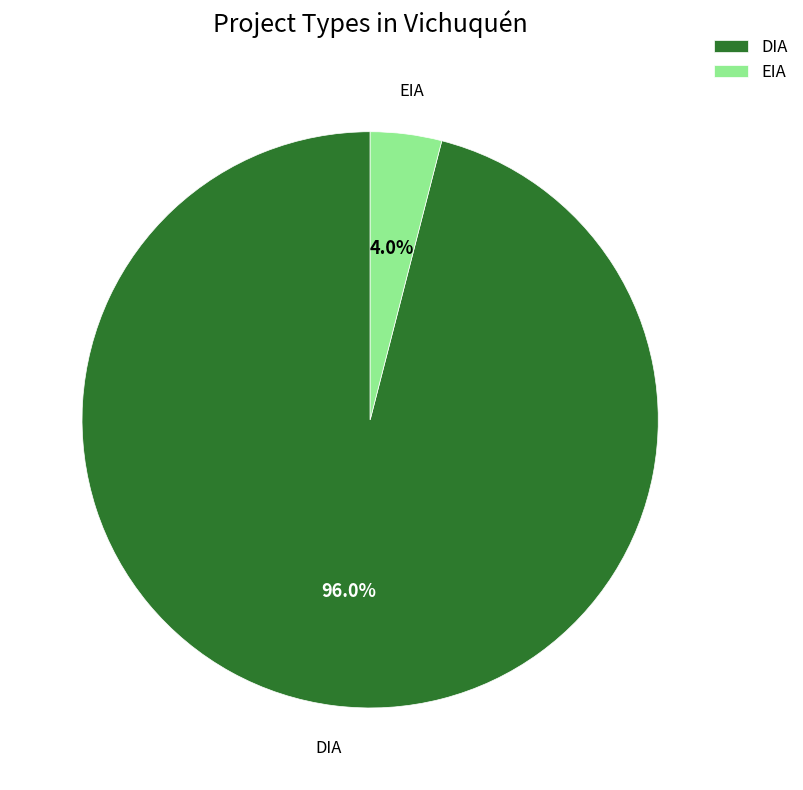

To the nearest percent, what is the average slice percentage?

50%